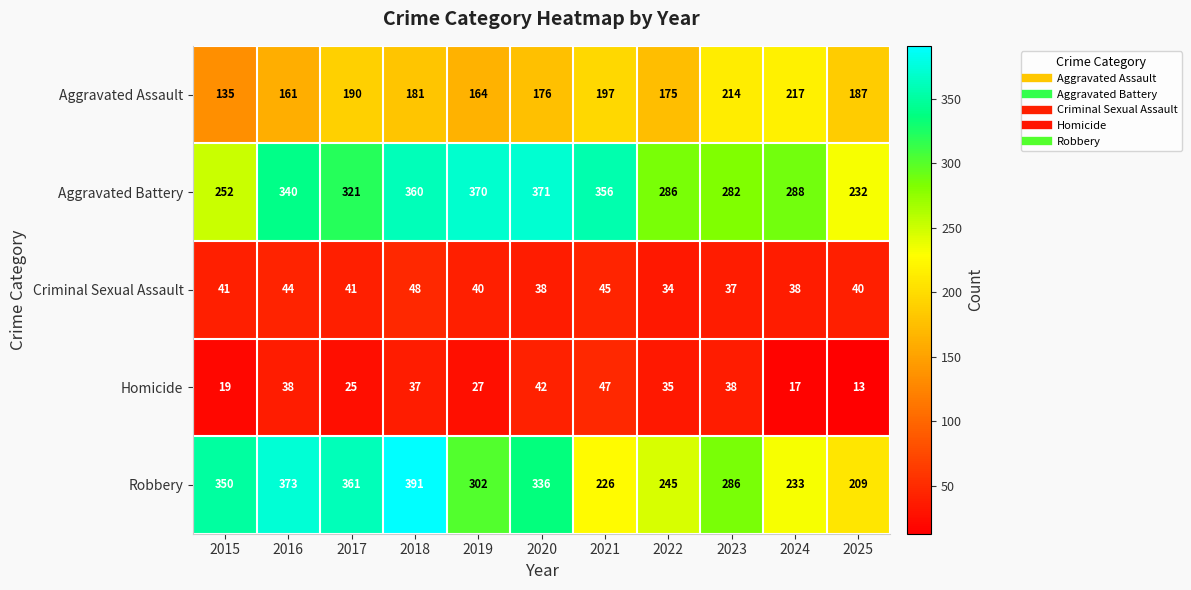

What is the total value across all series at 2020?

963